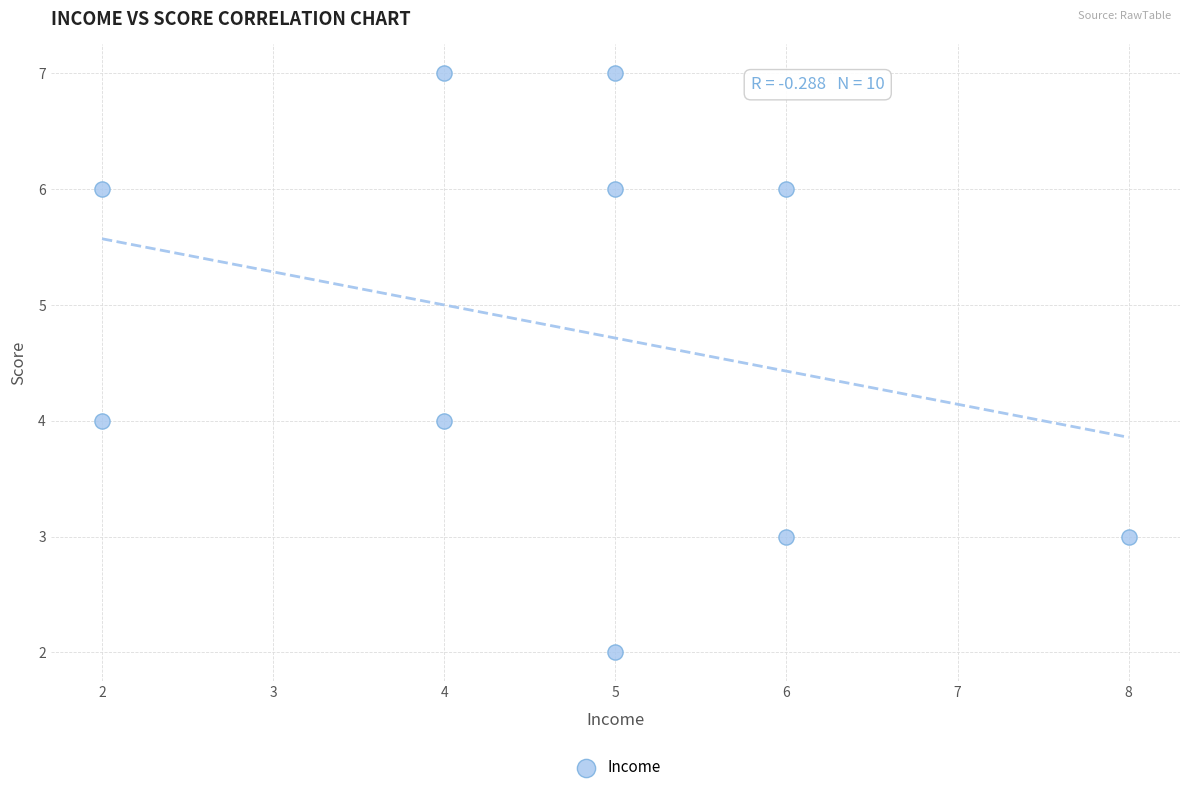

What is the average Y value?

5